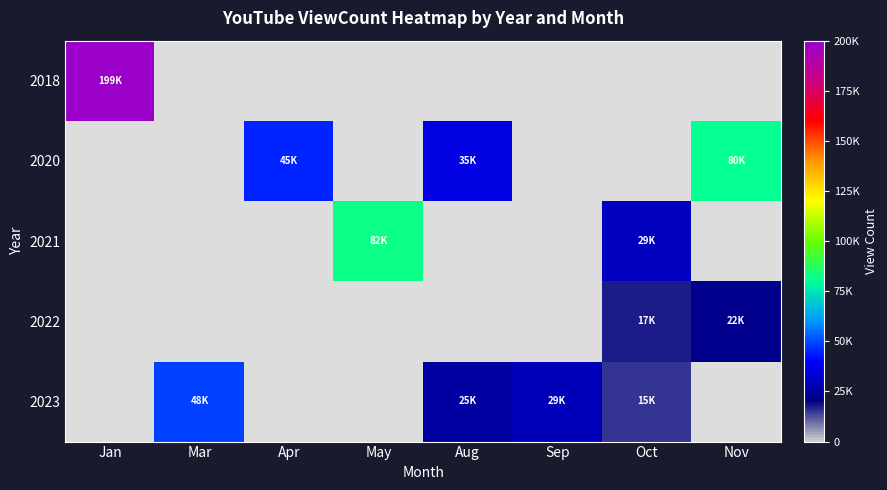

Rank the series at Nov from highest to lowest value.

2020, 2022, 2018, 2021, 2023